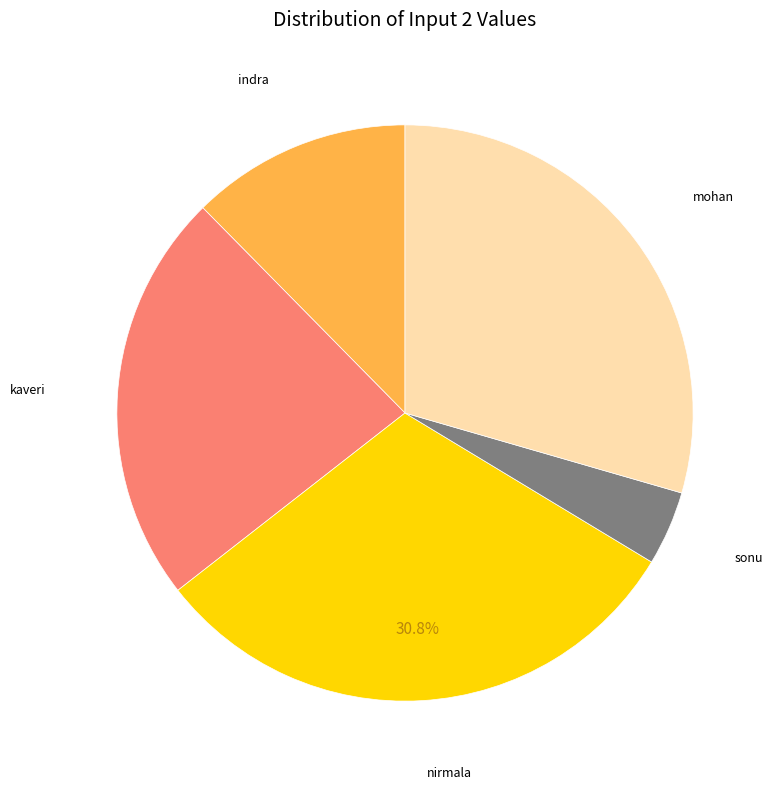

Combined, do mohan and kaveri account for over 50%?

Yes